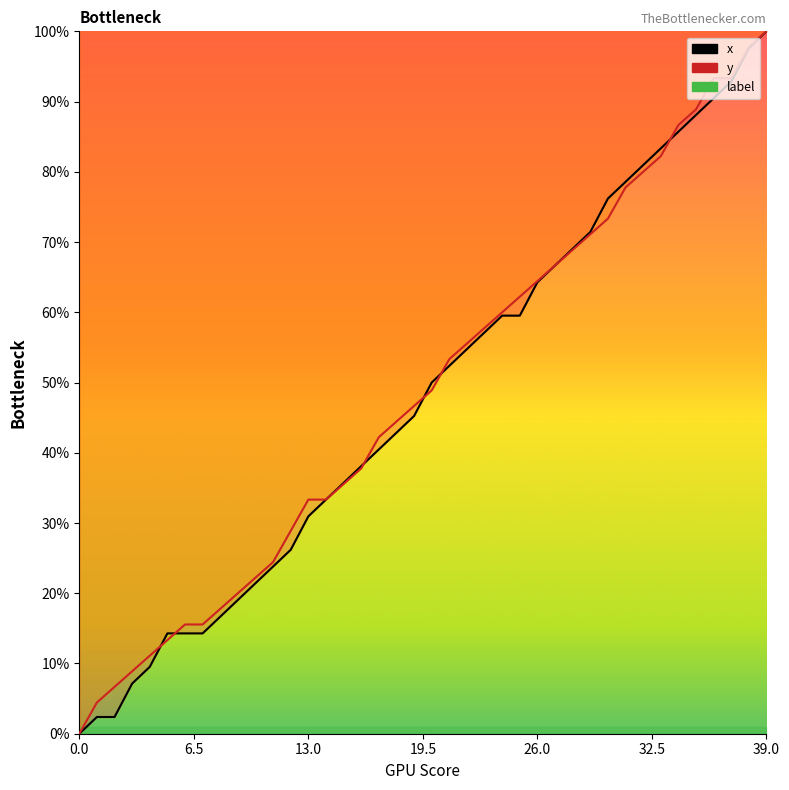

Reading left to right, extract all data points from this chart.

x: 0.0	2.4	2.4	7.1	9.5	14.3	14.3	14.3	16.7	19.0	21.4	23.8	26.2	31.0	33.3	35.7	38.1	40.5	42.9	45.2	50.0	52.4	54.8	57.1	59.5	59.5	64.3	66.7	69.0	71.4	76.2	78.6	81.0	83.3	85.7	88.1	90.5	92.9	97.6	100.0
y: 0.0	4.4	6.7	8.9	11.1	13.3	15.6	15.6	17.8	20.0	22.2	24.4	28.9	33.3	33.3	35.6	37.8	42.2	44.4	46.7	48.9	53.3	55.6	57.8	60.0	62.2	64.4	66.7	68.9	71.1	73.3	77.8	80.0	82.2	86.7	88.9	93.3	93.3	97.8	100.0